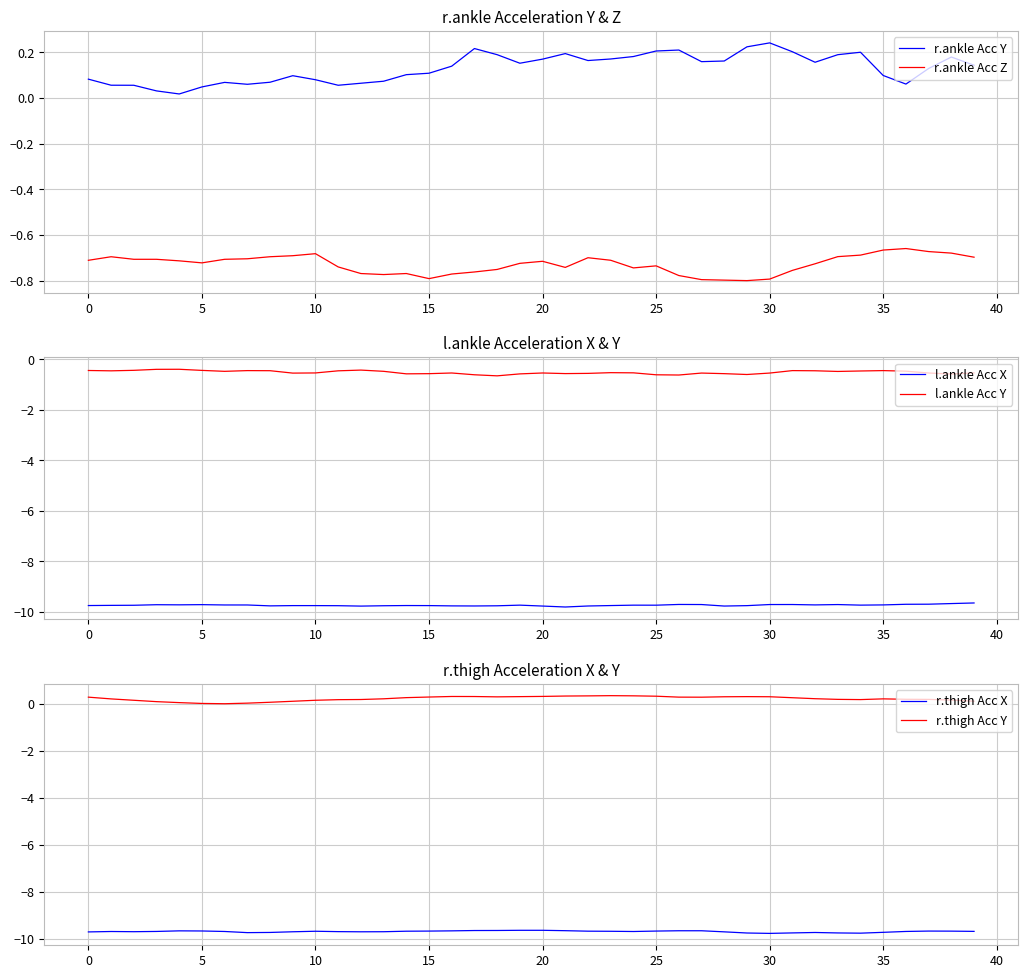

True or false: r.thigh Acc X and r.thigh Acc Y cross at least once.

False